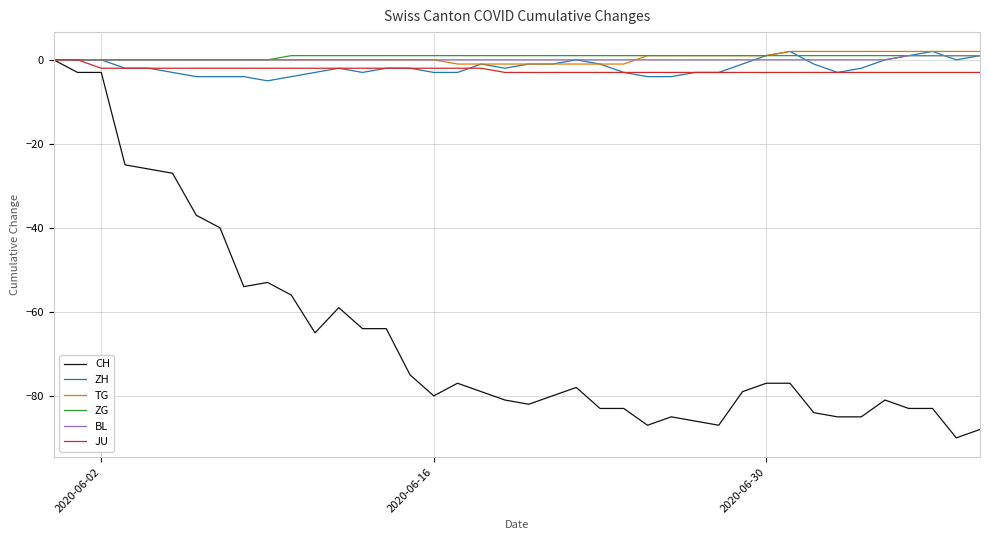

What is the minimum value shown in the chart?

-90